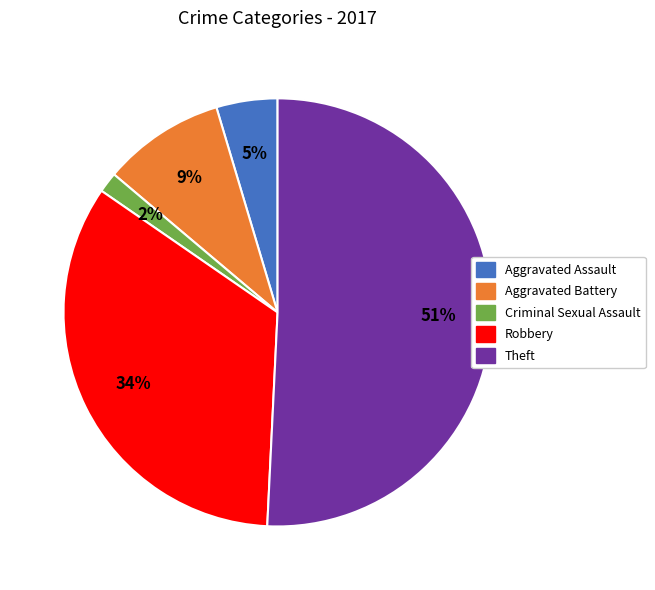

Does any single category account for the majority?

Yes